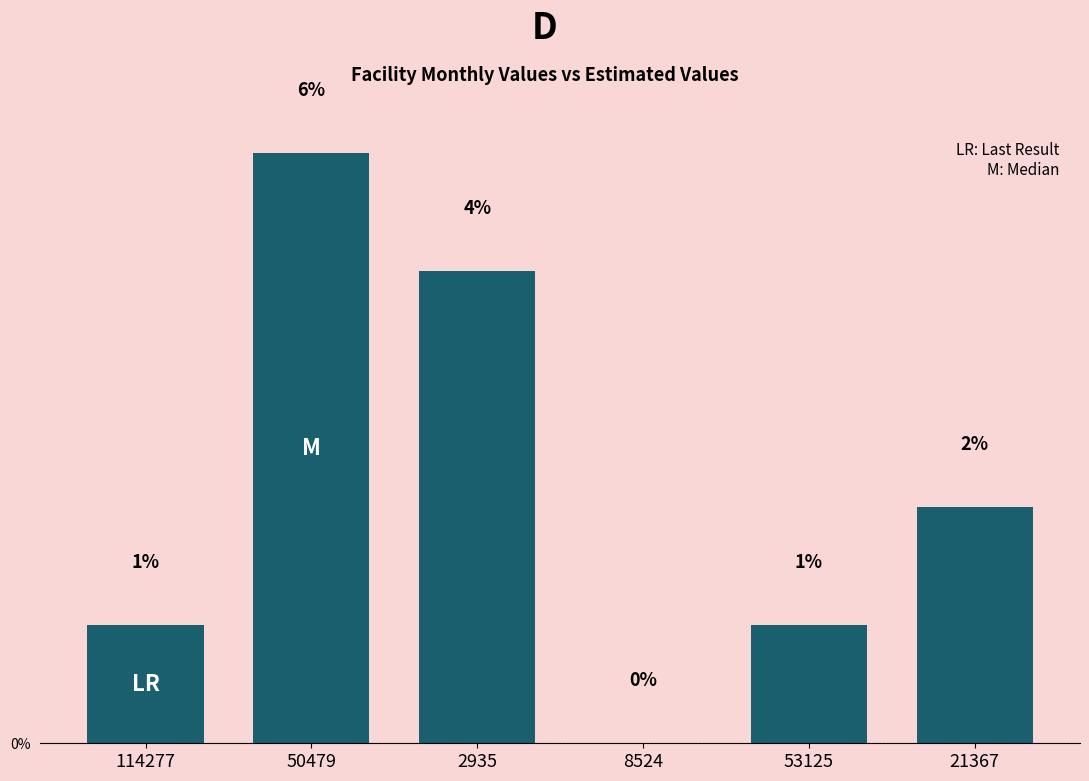

Reading left to right, transcribe all the data shown in this chart.

1.1	5.6	4.4	0.0	1.1	2.2